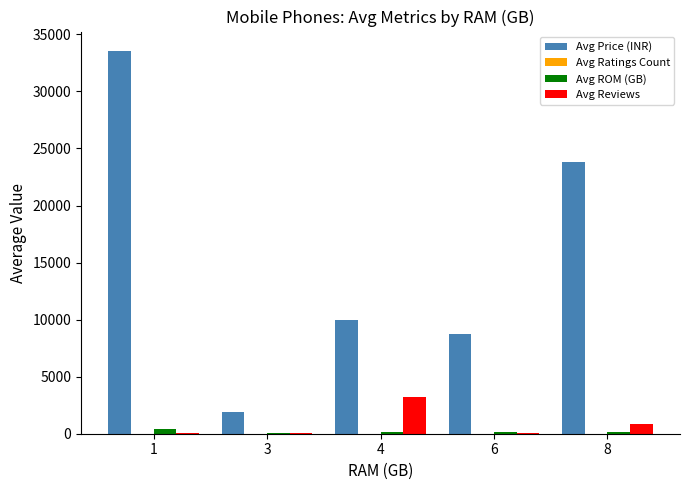

Where is Avg Reviews nearest to the value 1614?

8